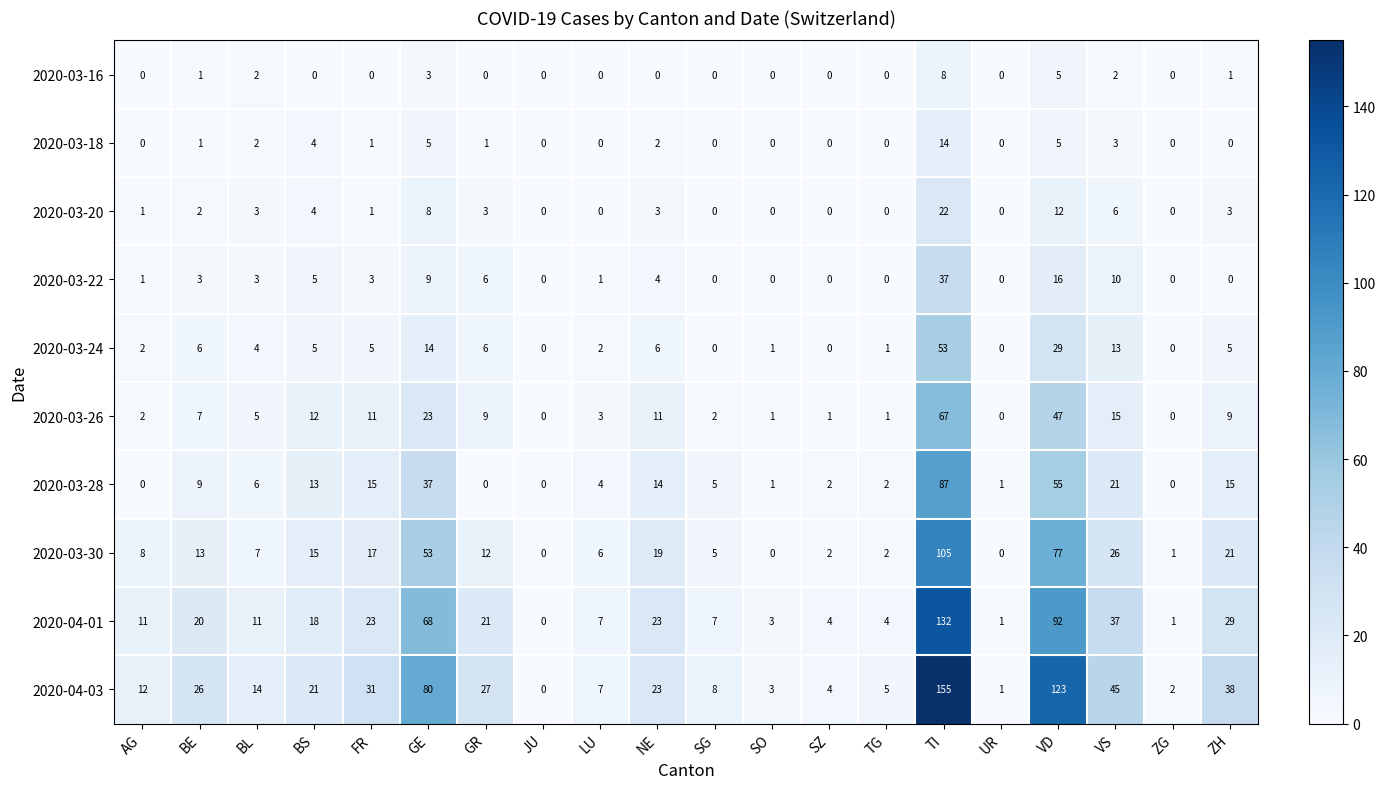

Which category has the highest value across all series?

TI